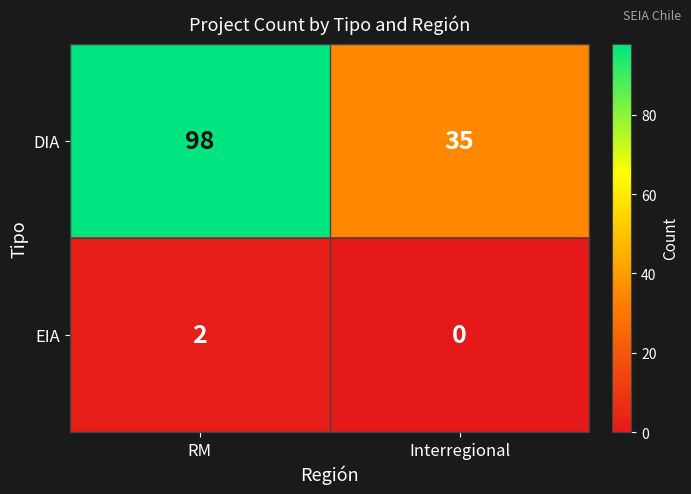

At which category does the chart reach its peak across all series?

RM